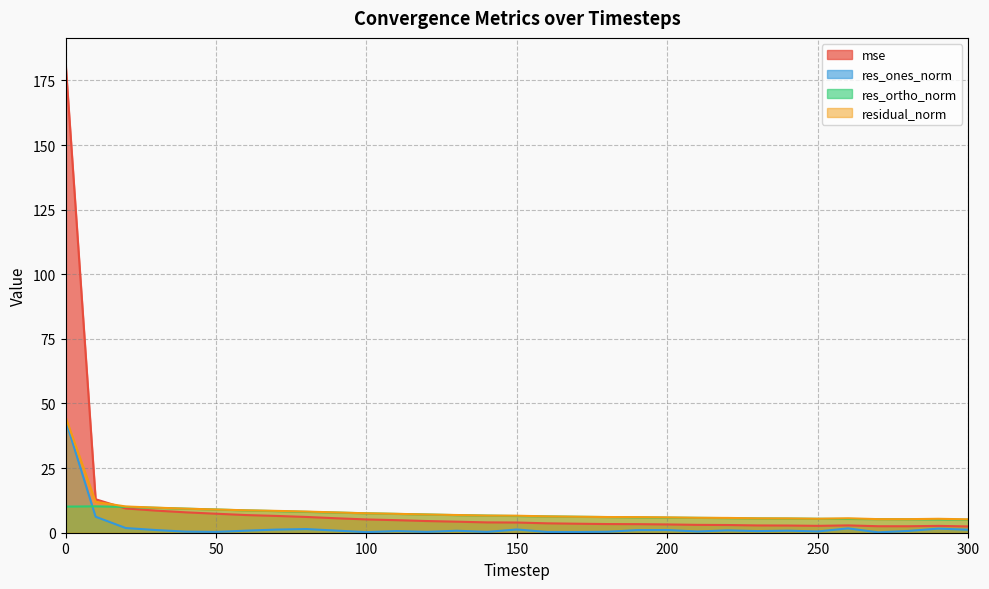

Reading right to left, what are all the values shown in this chart?

mse: 2.4	2.6	2.5	2.5	2.8	2.7	2.8	2.8	3.0	3.0	3.2	3.3	3.4	3.5	3.6	3.9	4.0	4.3	4.5	4.9	5.1	5.6	6.1	6.5	6.8	7.3	7.9	8.6	9.4	12.9	182.3
res_ones_norm: 1.1	1.6	0.7	0.2	1.7	0.5	0.8	0.6	0.9	0.5	1.0	1.0	0.4	0.3	0.3	1.3	0.3	0.8	0.3	0.6	0.2	0.8	1.4	1.2	0.8	0.3	0.4	1.0	1.8	6.2	43.6
res_ortho_norm: 5.0	5.1	5.2	5.3	5.3	5.4	5.5	5.5	5.7	5.8	5.8	6.0	6.1	6.2	6.3	6.5	6.6	6.8	7.0	7.3	7.5	7.8	8.1	8.4	8.6	9.0	9.3	9.6	10.0	10.2	10.1
residual_norm: 5.2	5.4	5.2	5.3	5.6	5.4	5.5	5.6	5.7	5.8	5.9	6.0	6.1	6.2	6.3	6.6	6.6	6.9	7.1	7.3	7.5	7.8	8.2	8.5	8.7	9.0	9.3	9.7	10.2	11.9	44.8